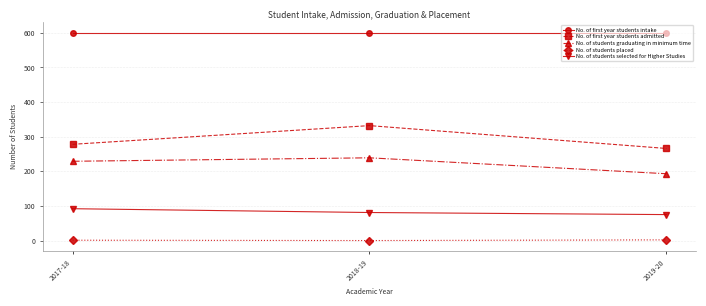

What is the maximum value for No. of students graduating in minimum time?

239